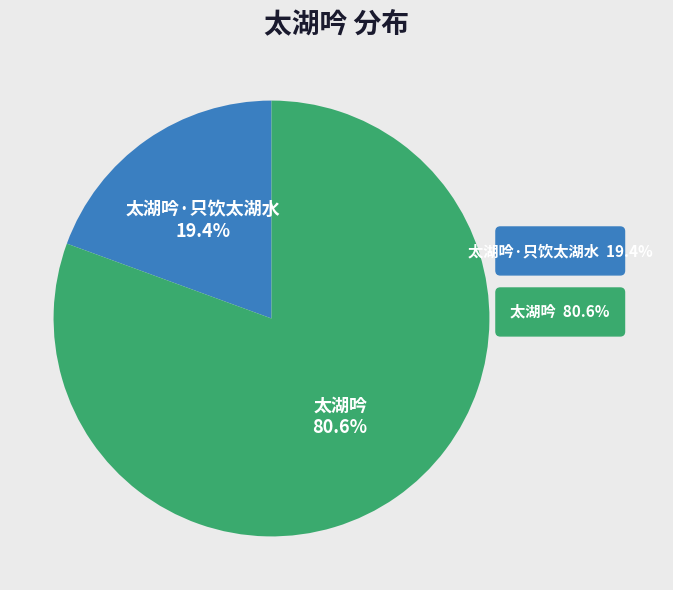

Does 太湖吟·只饮太湖水 represent more than half of the total?

No